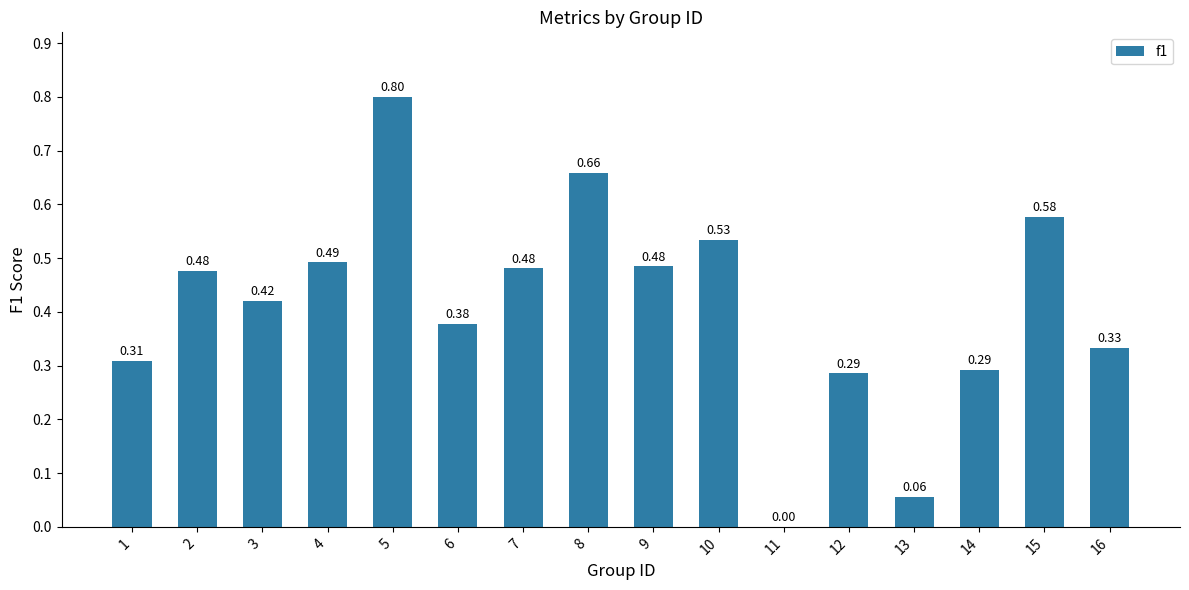

What is the sum of all values?

6.6